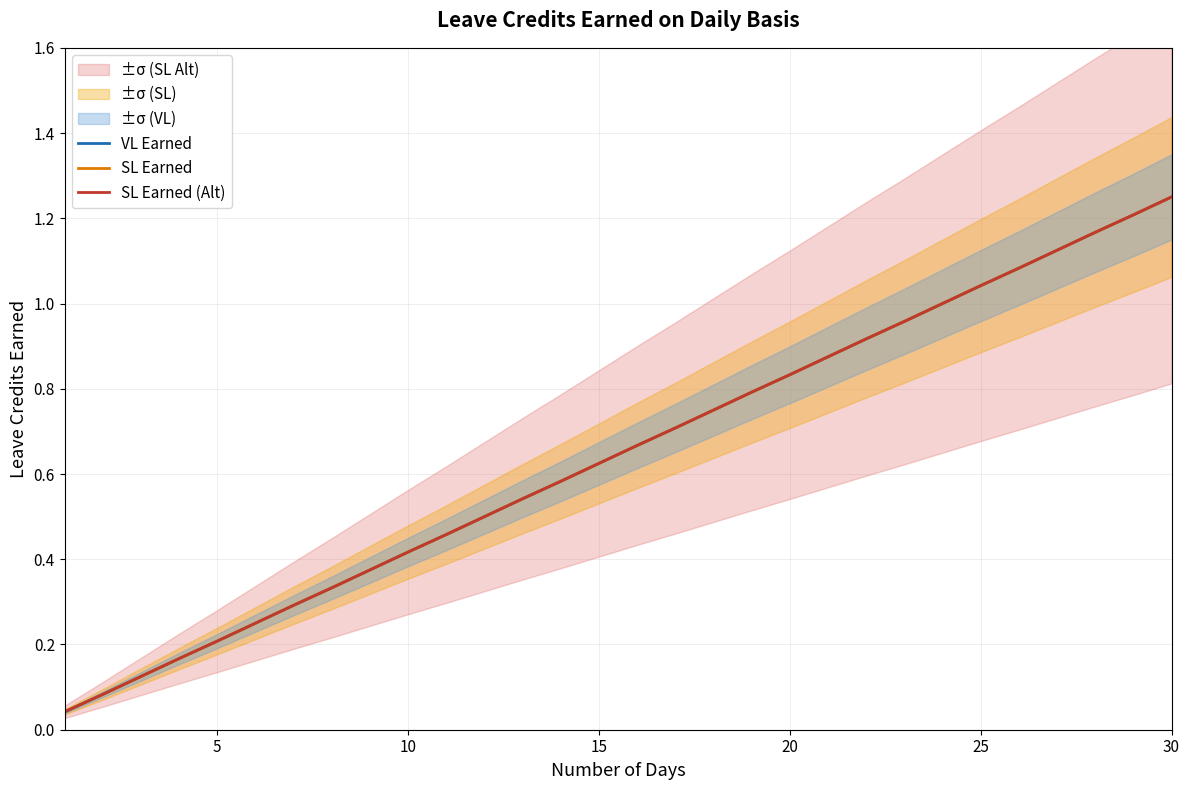

How many lines are shown in the chart?

3